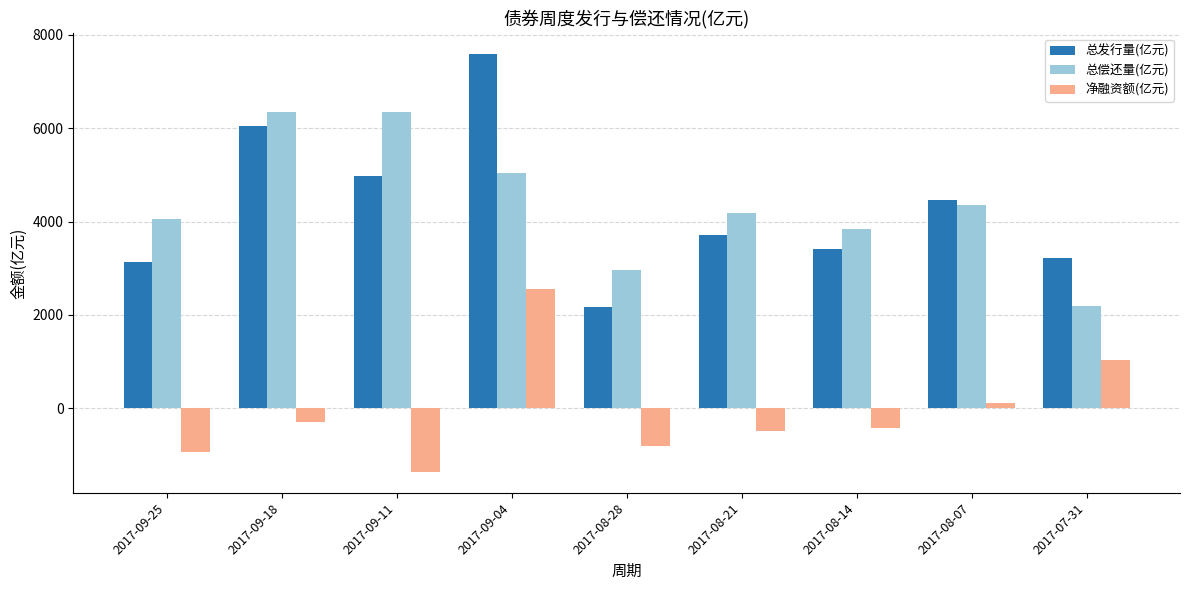

Rank the series at 2017-08-28 from lowest to highest value.

净融资额(亿元), 总发行量(亿元), 总偿还量(亿元)